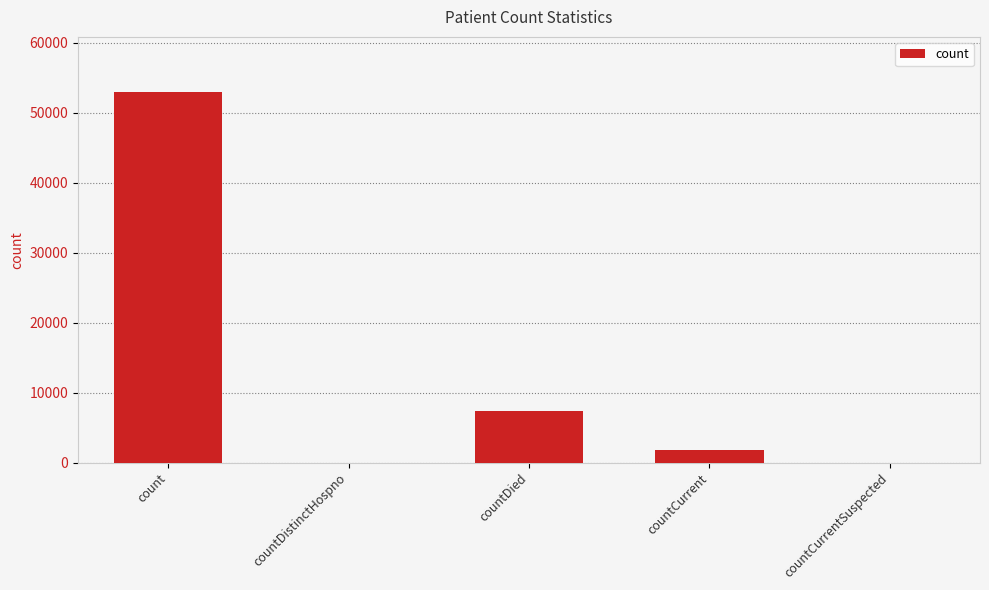

Reading right to left, extract all data points from this chart.

0	1729	7307	0	52894